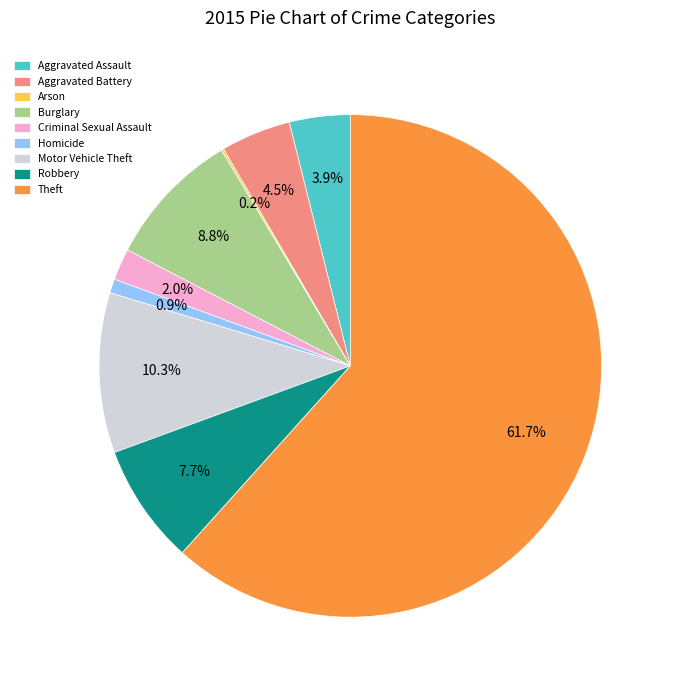

Is the sum of Aggravated Assault and Robbery greater than half?

No